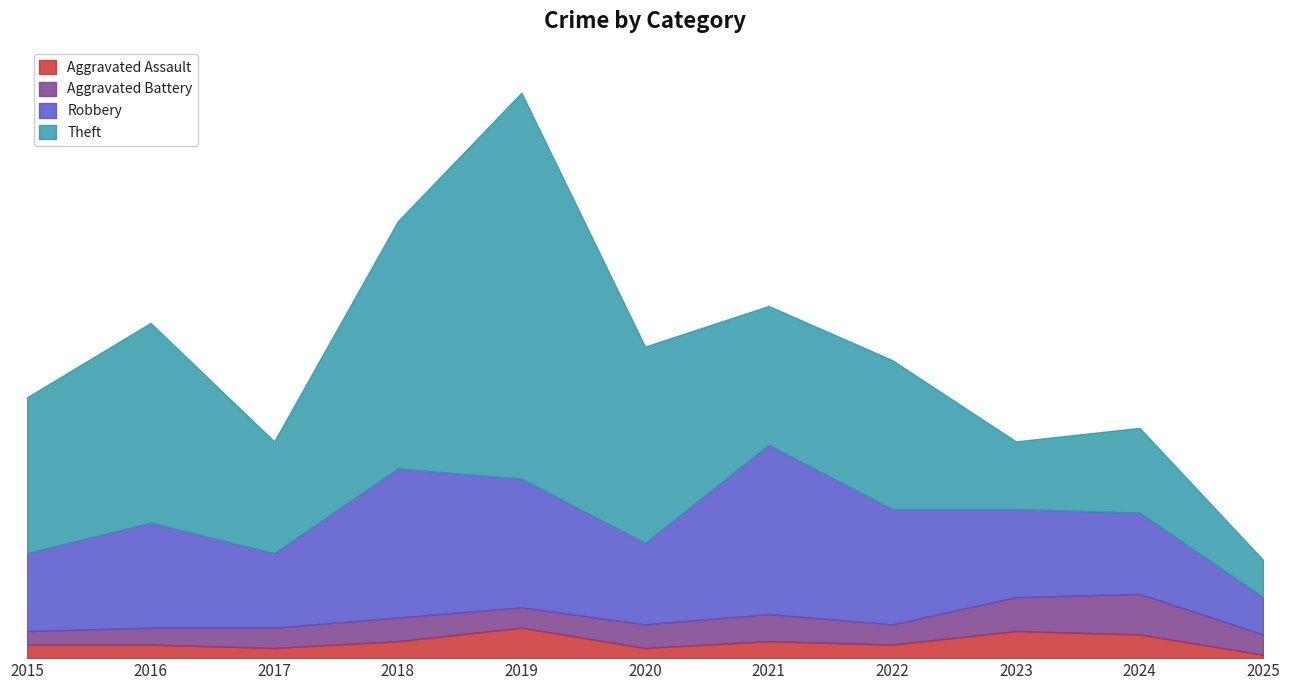

Where do Robbery and Theft first cross each other?

2020 and 2021